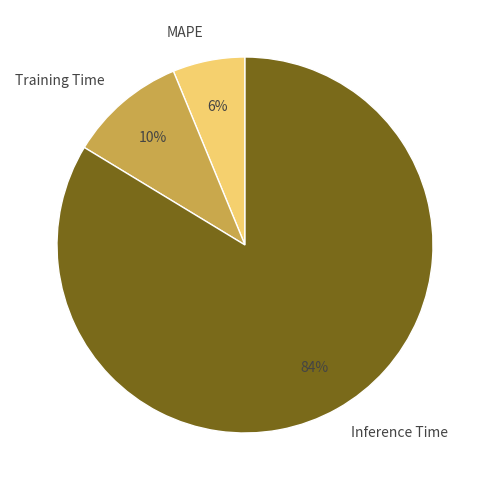

To the nearest percent, what is the difference between the MAPE and Training Time slice percentages?

4%